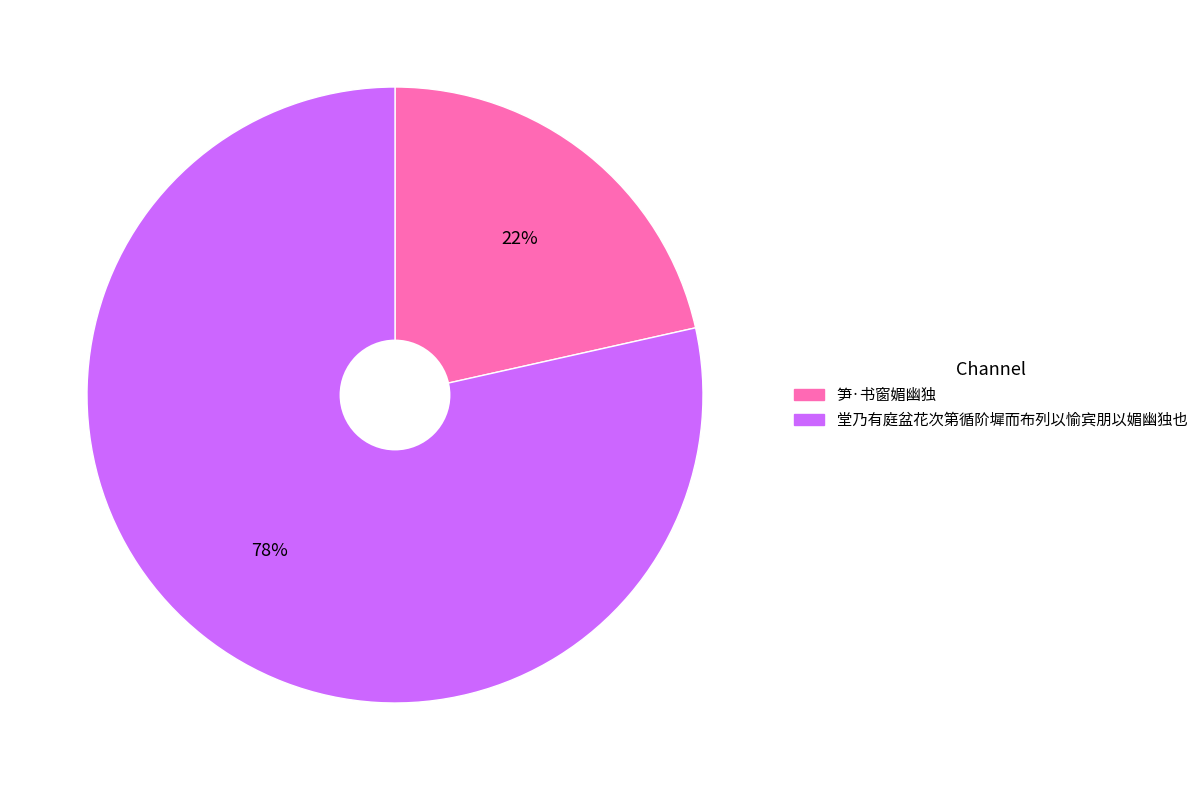

Is there a majority slice in this chart?

Yes